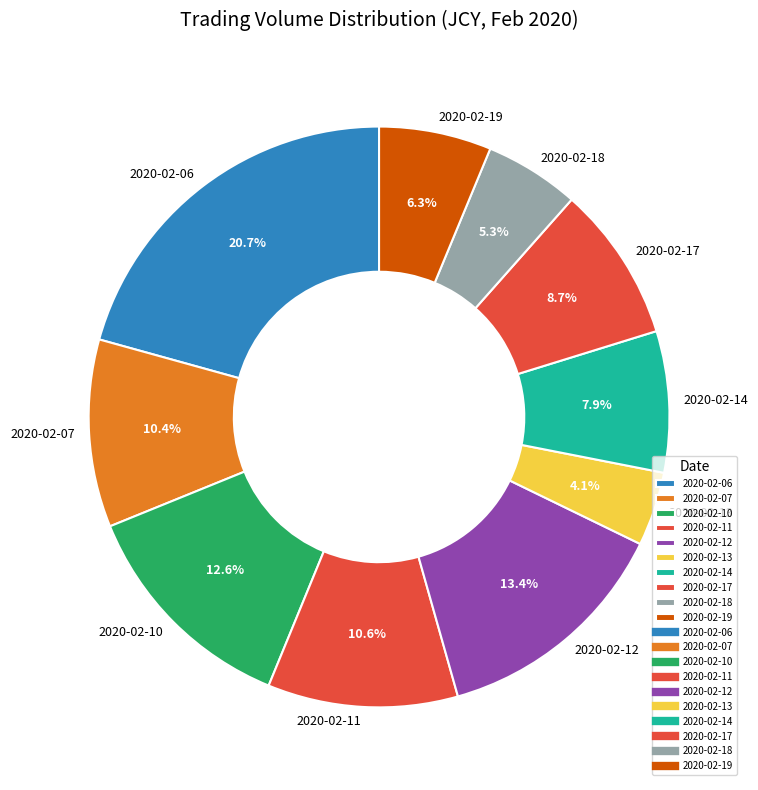

Count the number of slices in the pie.

10